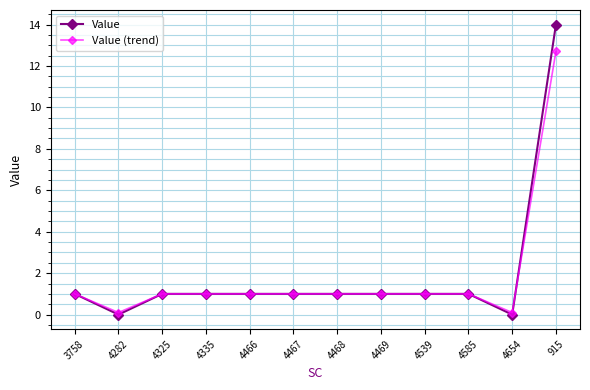

Is the value of Value (trend) at 4466 greater than the value of Value at 4654?

Yes